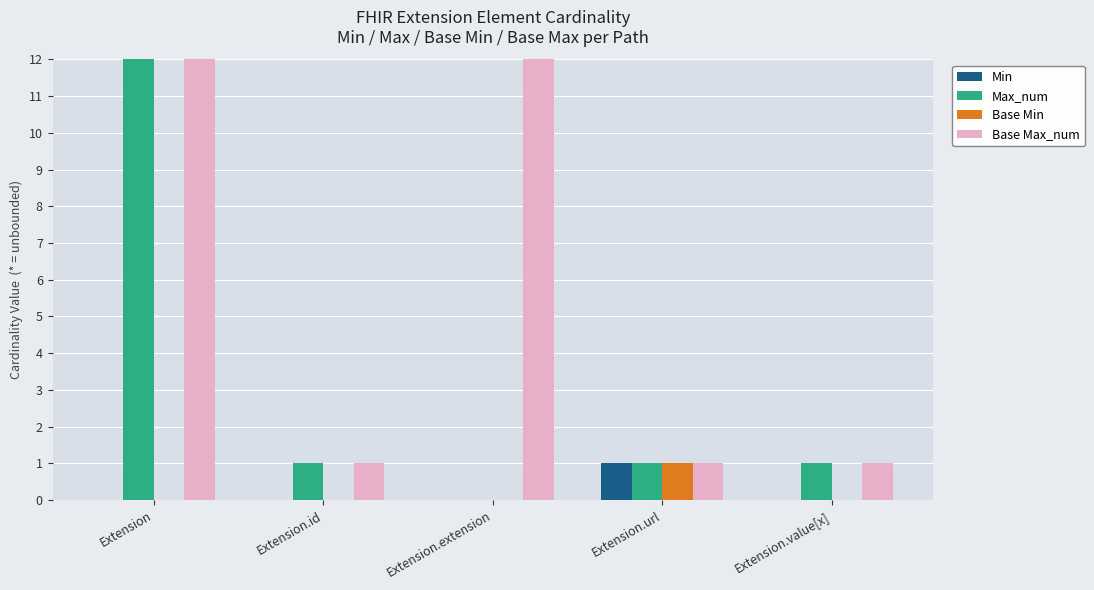

Is the value of Base Min at Extension greater than the value of Base Max_num at Extension.id?

No